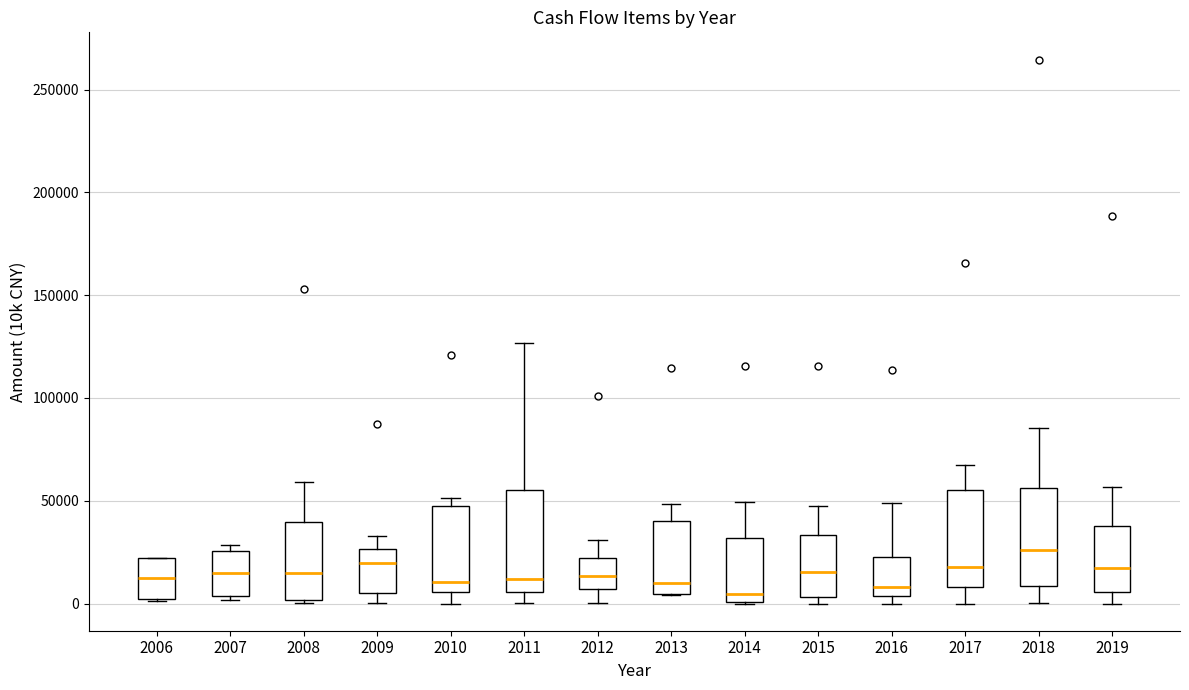

Which box's median line is the highest?

2018